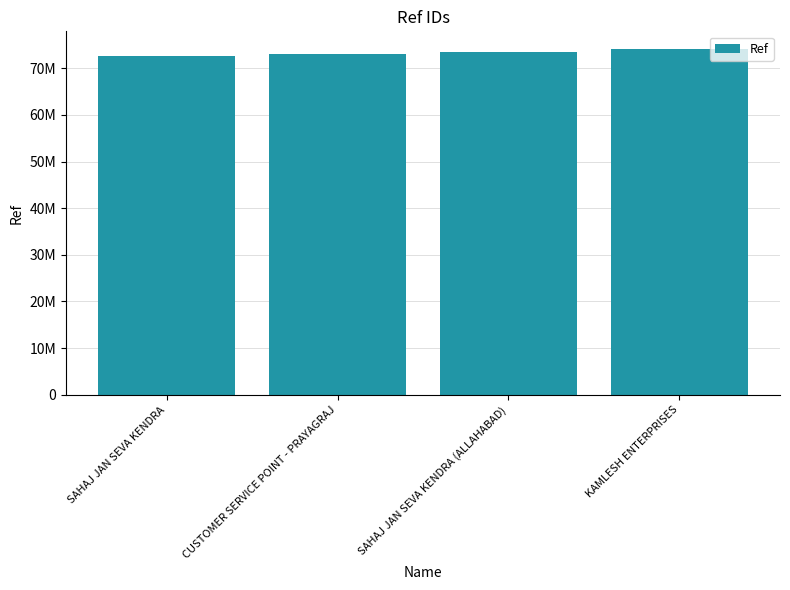

What is the change in value from CUSTOMER SERVICE POINT - PRAYAGRAJ to KAMLESH ENTERPRISES?

+1131977